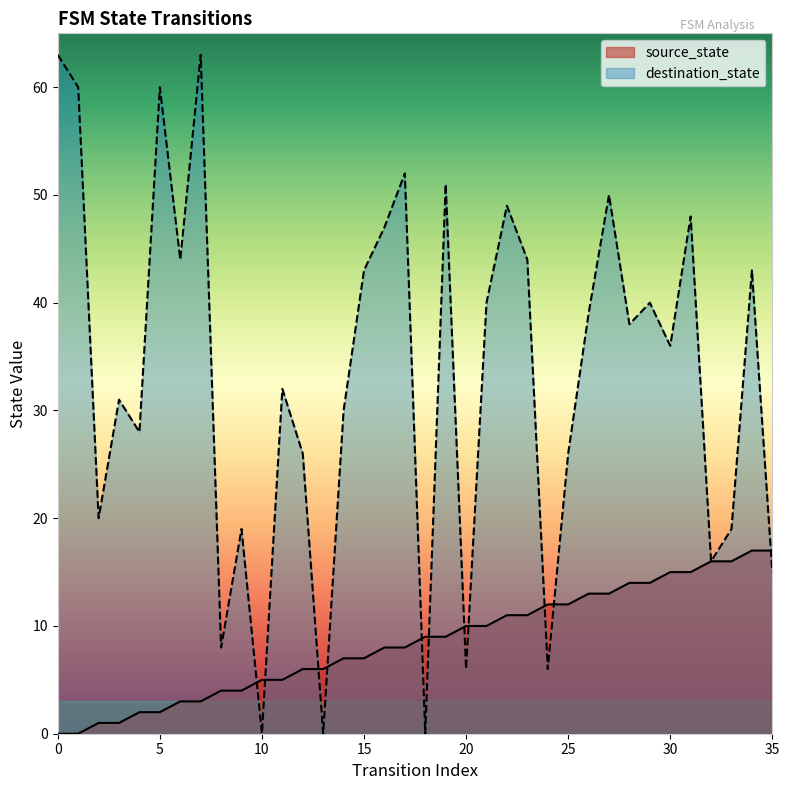

Reading left to right, list all the values displayed in this chart.

source_state: 0=0	1=0	2=1	3=1	4=2	5=2	6=3	7=3	8=4	9=4	10=5	11=5	12=6	13=6	14=7	15=7	16=8	17=8	18=9	19=9	20=10	21=10	22=11	23=11	24=12	25=12	26=13	27=13	28=14	29=14	30=15	31=15	32=16	33=16	34=17	35=17
destination_state: 0=63	1=60	2=20	3=31	4=28	5=60	6=44	7=63	8=8	9=19	10=0	11=32	12=26	13=0	14=30	15=43	16=47	17=52	18=0	19=51	20=6	21=40	22=49	23=44	24=6	25=26	26=39	27=50	28=38	29=40	30=36	31=48	32=16	33=19	34=43	35=15